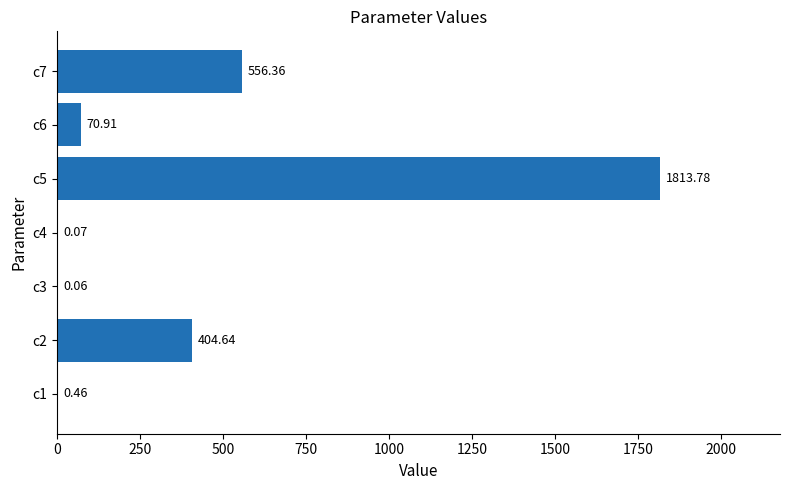

How many values exceed 70?

4